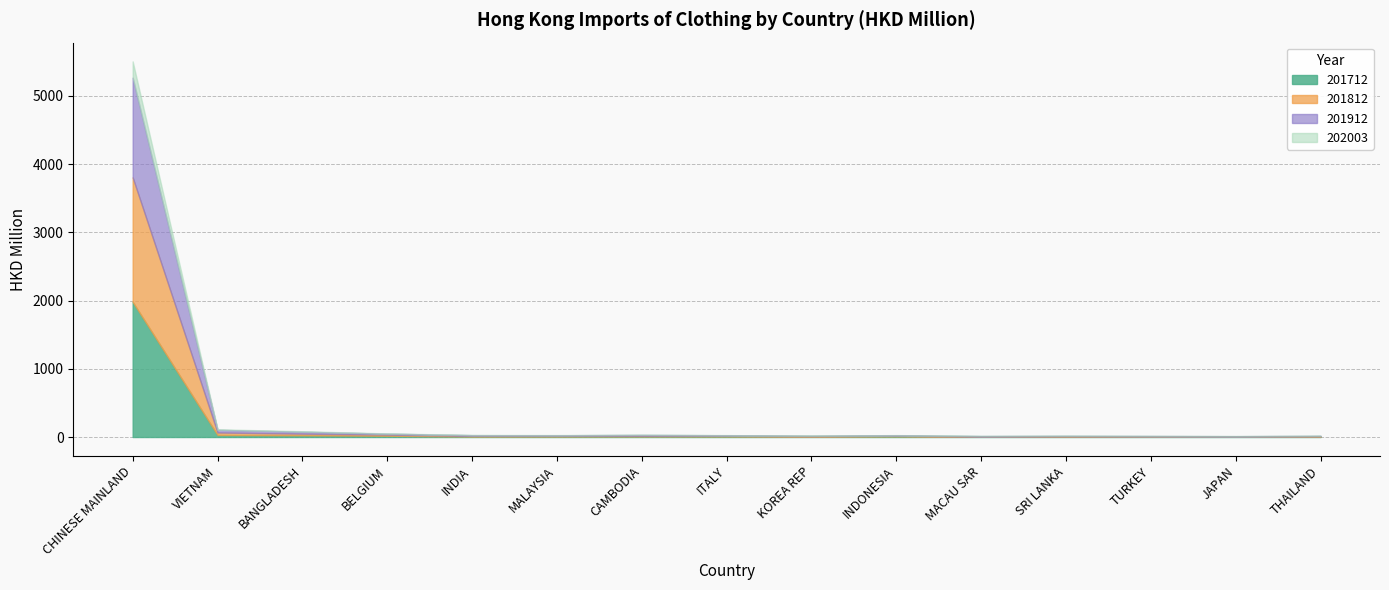

Is it true that 201712 equals 7.2 at TURKEY?

False